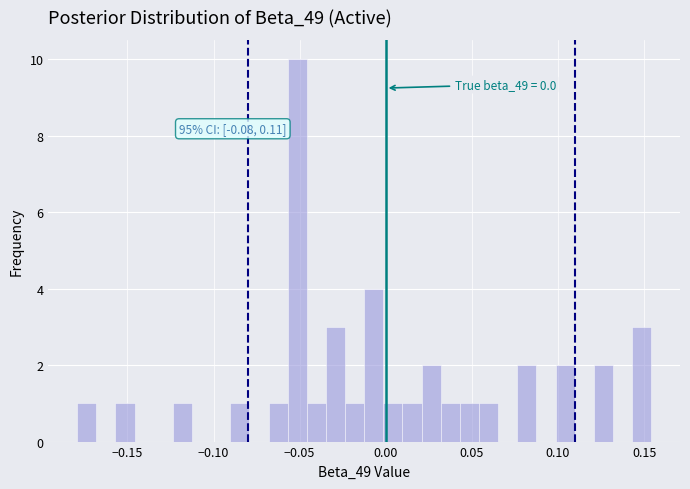

Around what value on the x-axis is the tallest bar? Give the approximate position of its centre, as read against the axis.

-0.050